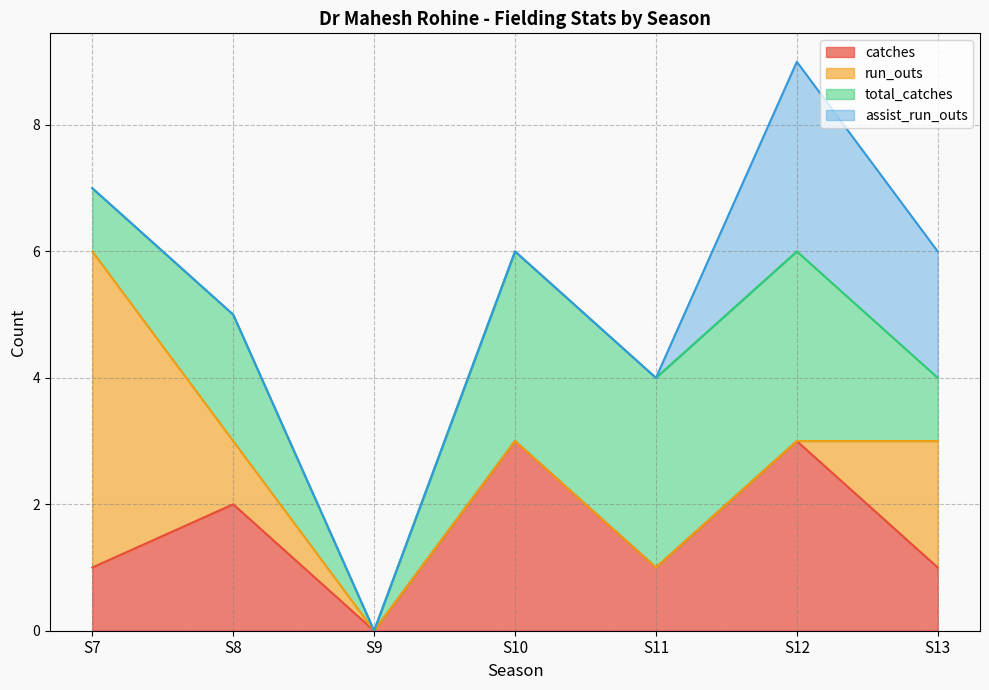

Reading left to right, what are all the values shown in this chart?

catches: 1	2	0	3	1	3	1
run_outs: 5	1	0	0	0	0	2
total_catches: 1	2	0	3	3	3	1
assist_run_outs: 0	0	0	0	0	3	2